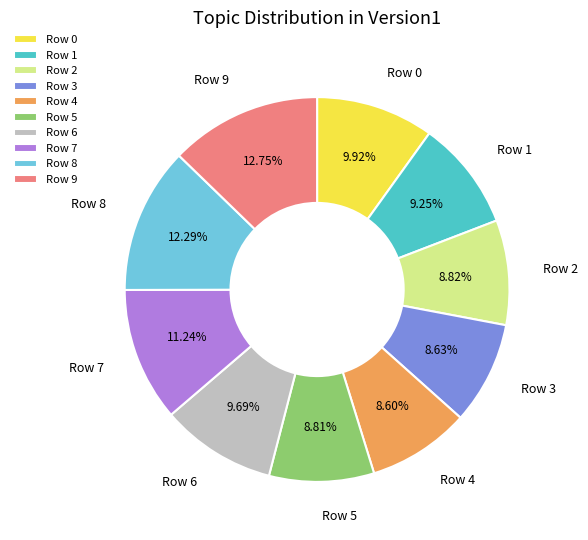

Is the sum of Row 7 and Row 1 greater than half?

No